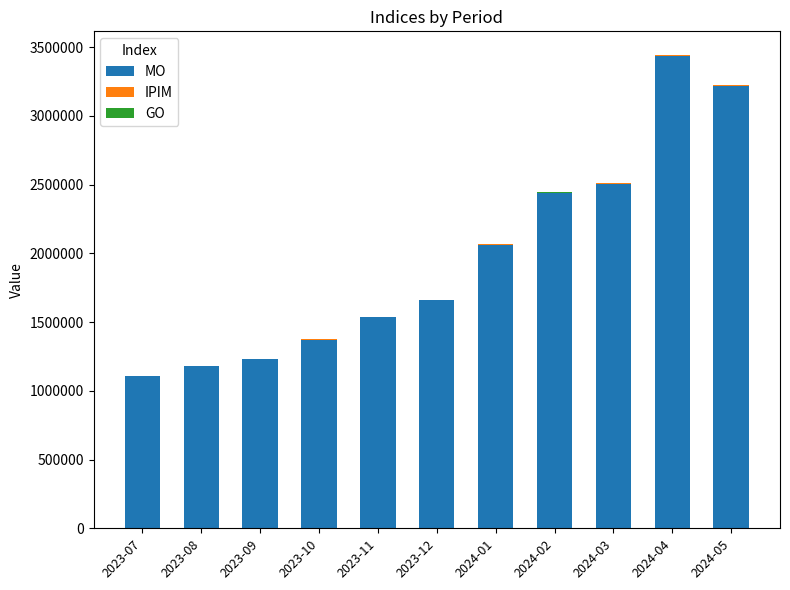

What is the highest value of the MO series?

3432937.1